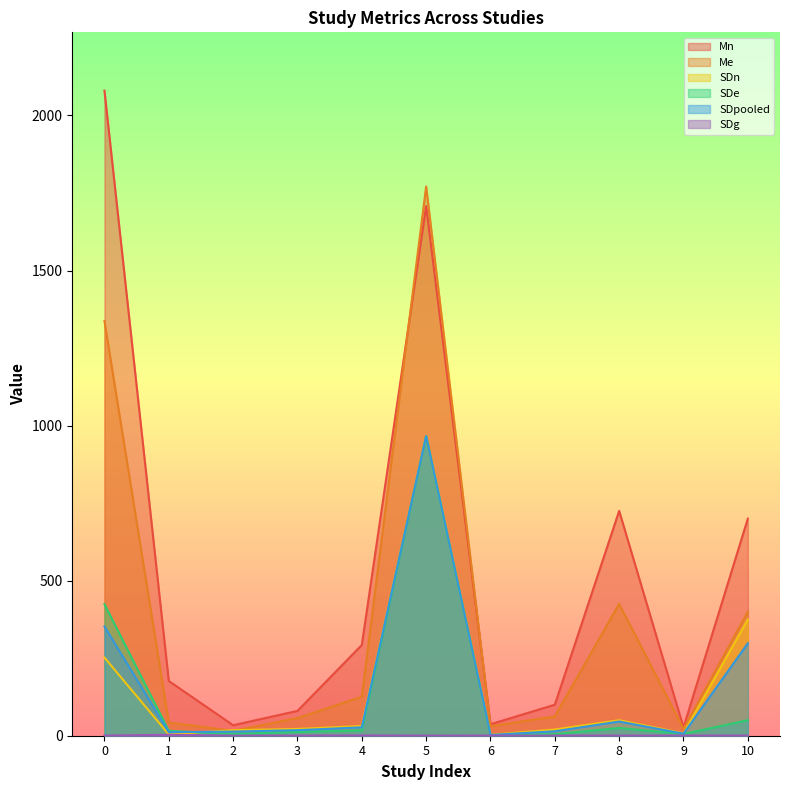

Reading left to right, transcribe all the data shown in this chart.

Mn: 2080.0	176.5	33.8	80.0	292.5	1708.0	37.0	100.0	725.0	26.8	700.0
Me: 1337.0	42.5	15.8	57.0	125.7	1771.0	31.0	62.0	425.0	22.6	400.0
SDn: 252.0	4.0	17.9	21.8	31.4	966.0	3.0	20.0	50.0	7.9	375.0
SDe: 424.0	15.8	5.6	12.0	17.2	966.0	2.0	5.0	25.0	5.6	50.0
SDpooled: 352.4	11.6	13.3	17.9	27.1	966.0	2.5	14.3	45.7	6.7	298.0
SDg: 0.5	3.0	0.3	0.4	1.0	0.3	0.5	0.4	0.5	0.6	0.5